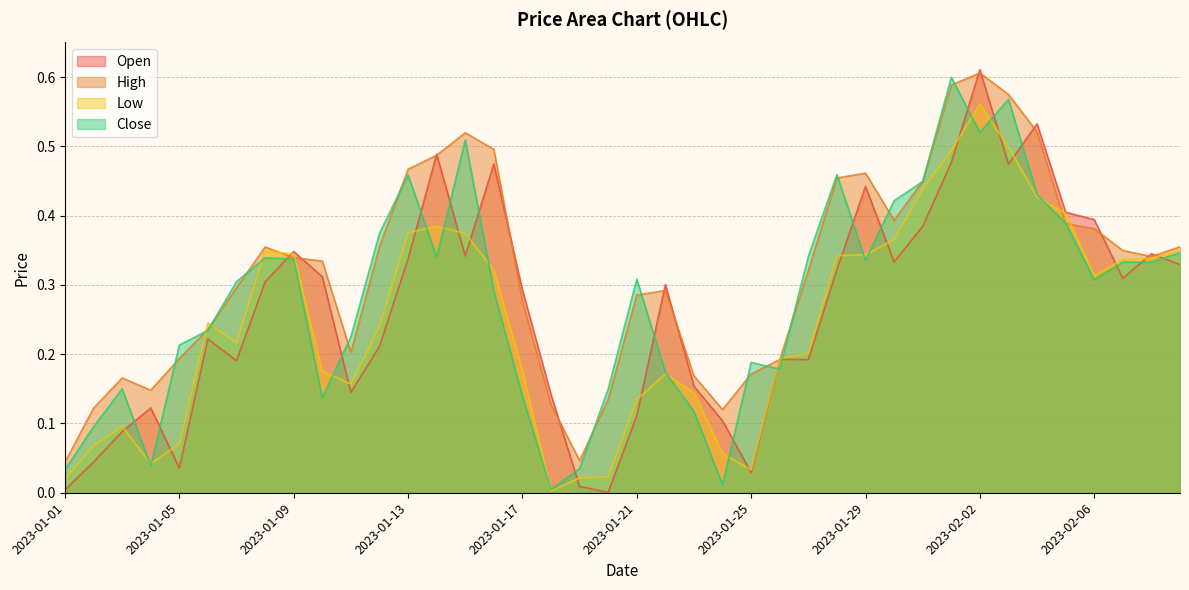

Which series changed the most between 2023-01-27 and 2023-02-07?

Low